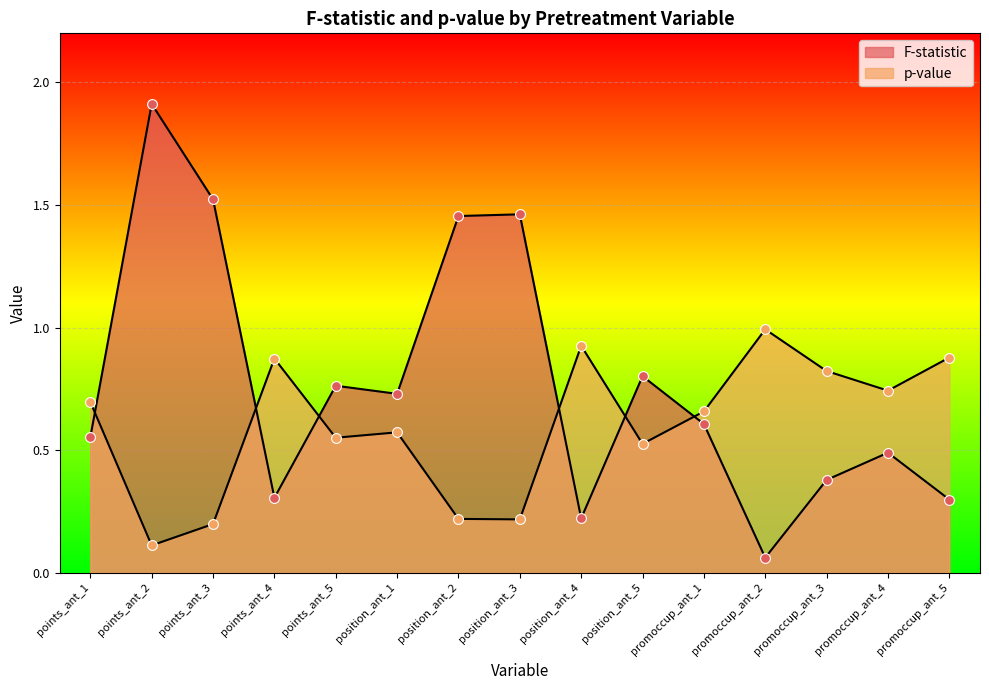

Is the value of p-value at position_ant_2 greater than the value of F-statistic at promoccup_ant_5?

No